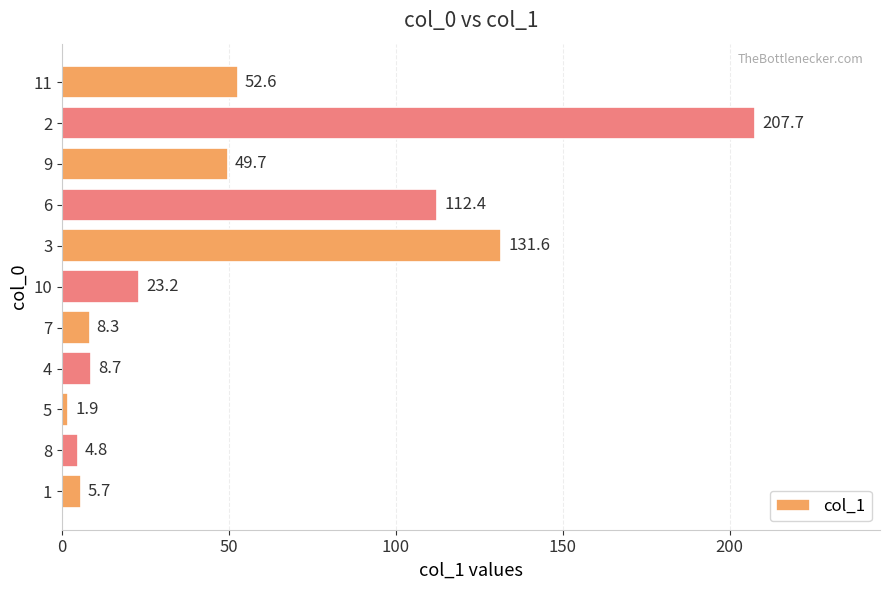

Reading top to bottom, list all the values displayed in this chart.

52.6	207.7	49.7	112.4	131.6	23.2	8.3	8.7	1.9	4.8	5.7